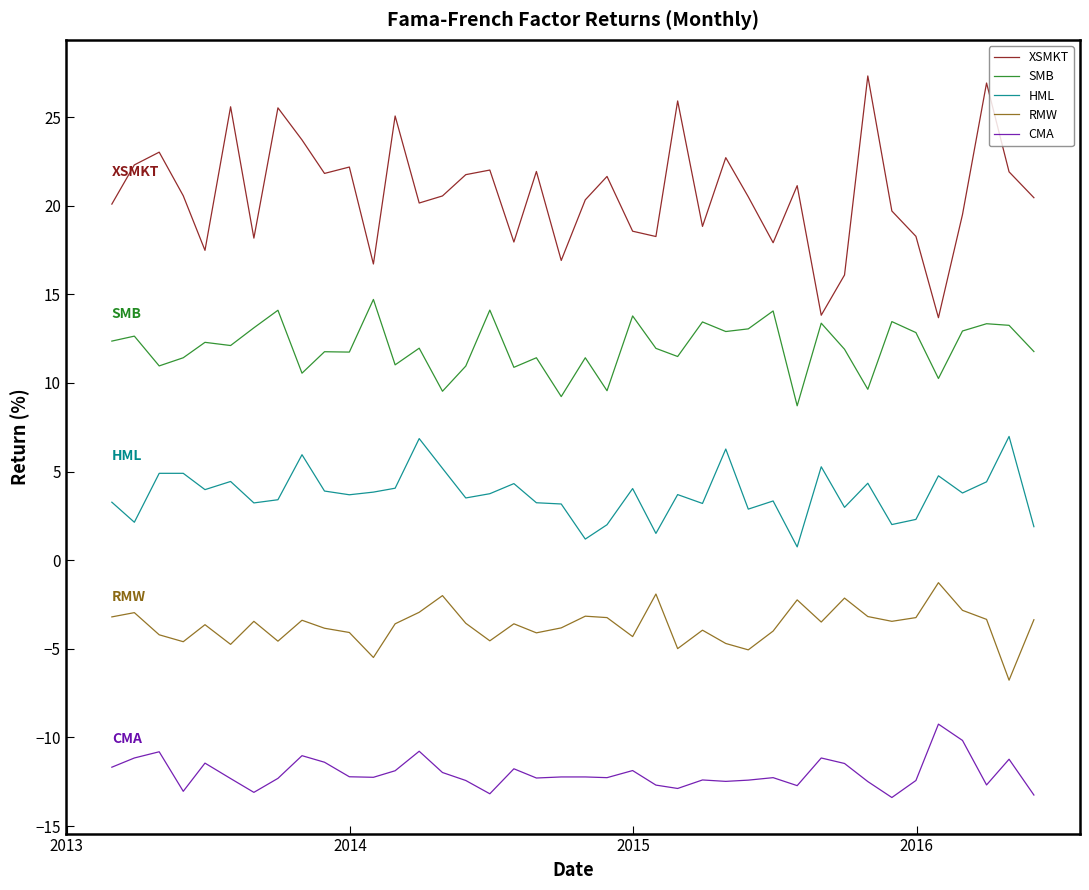

What is the average value of the XSMKT series?

20.7